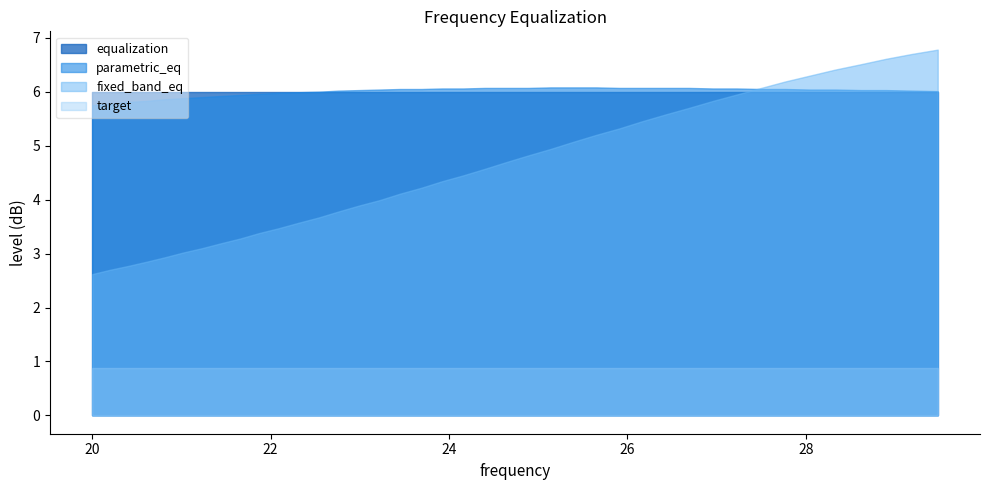

What is the highest value of the target series?

0.9